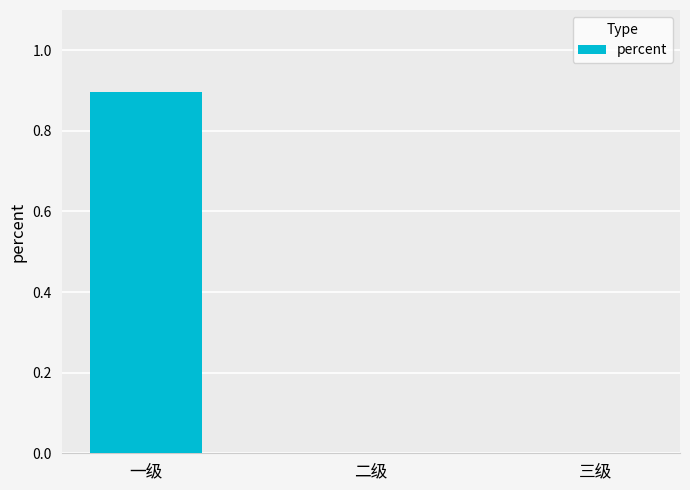

What is the change in value from 一级 to 二级?

-0.9